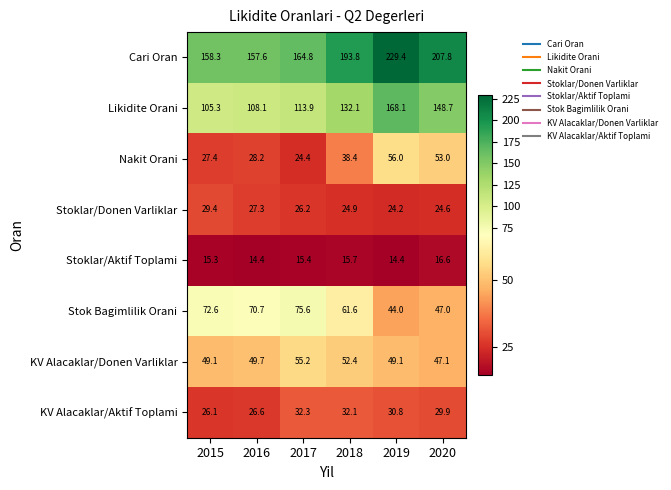

What is the difference between the maximum and second lowest values in the KV Alacaklar/Donen Varliklar series?

6.1